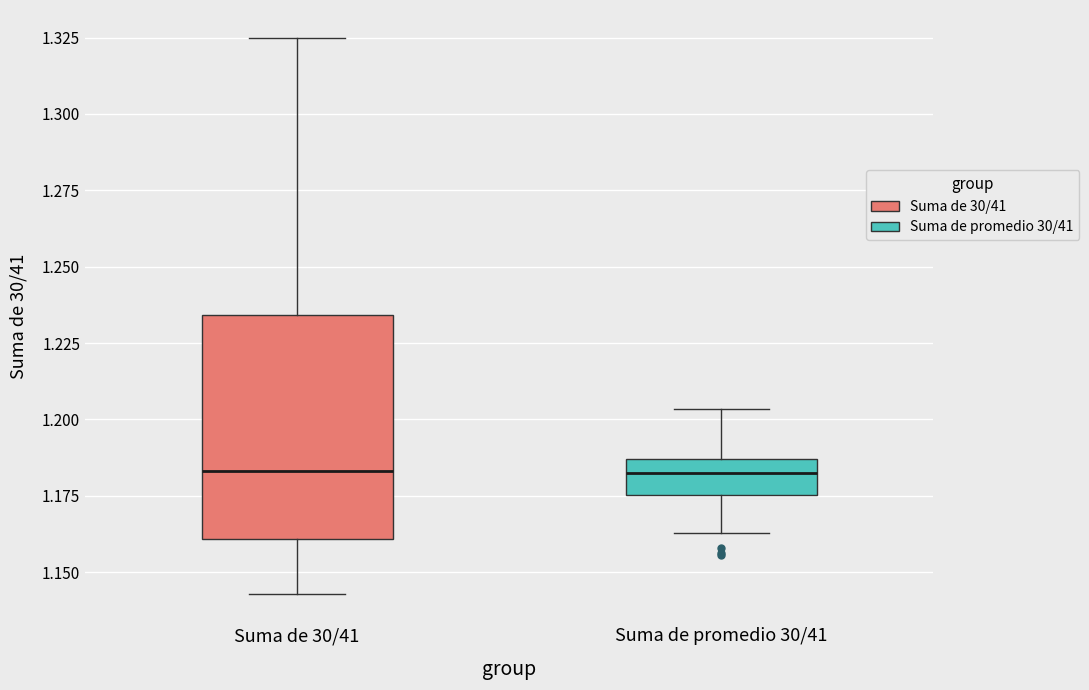

Where does the lower whisker of the box for Suma de 30/41 end on the y-axis? The values are not printed on the chart, so give them approximately, as read against the axis.

1.145